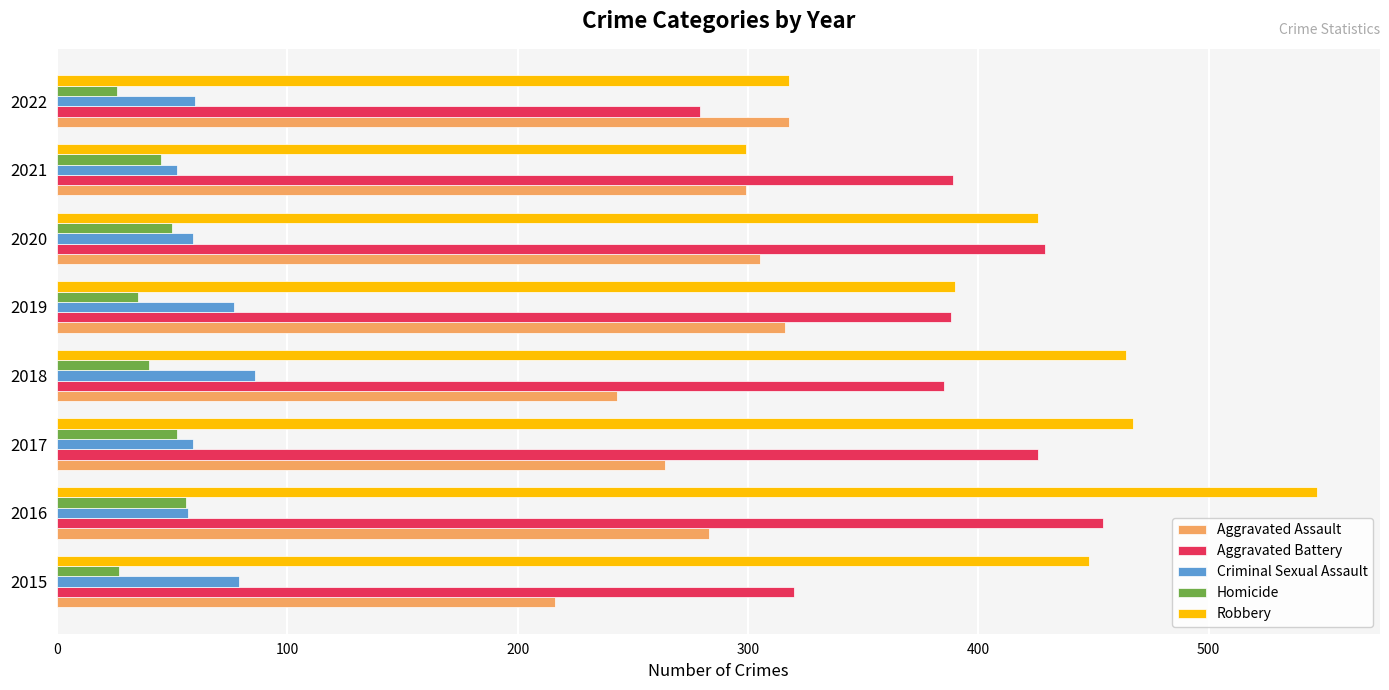

At which category is the sum across all series the highest?

2016